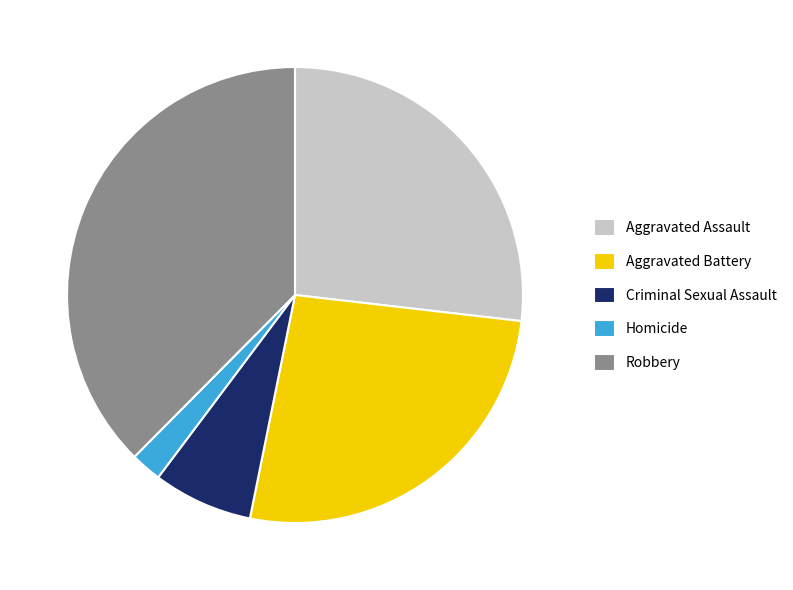

The Robbery slice represents 38% of the pie. True or false?

True